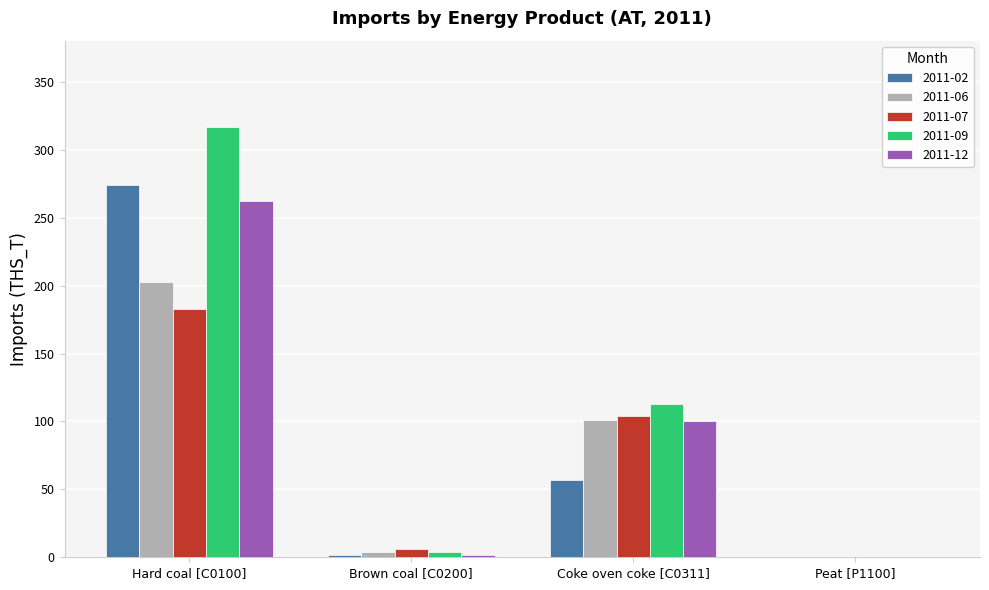

Where is 2011-07 nearest to the value 91?

Coke oven coke [C0311]